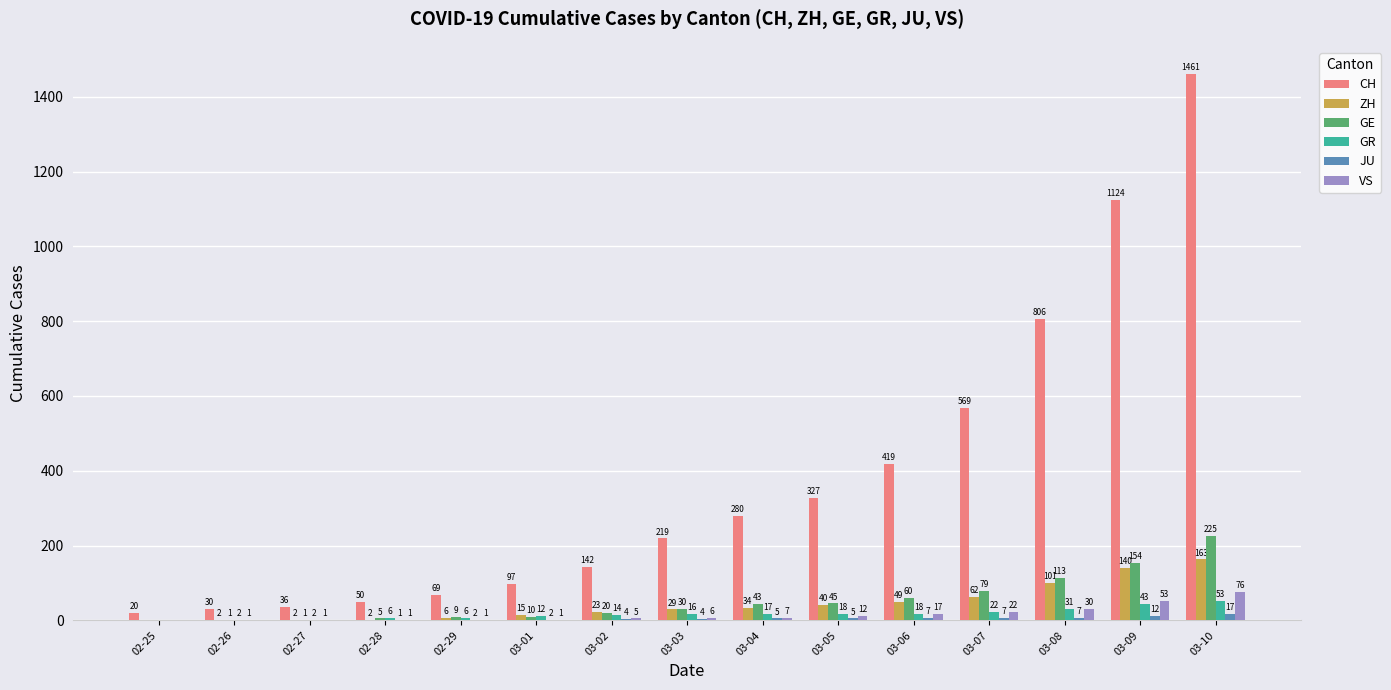

Which category has the highest value in the JU series?

03-10